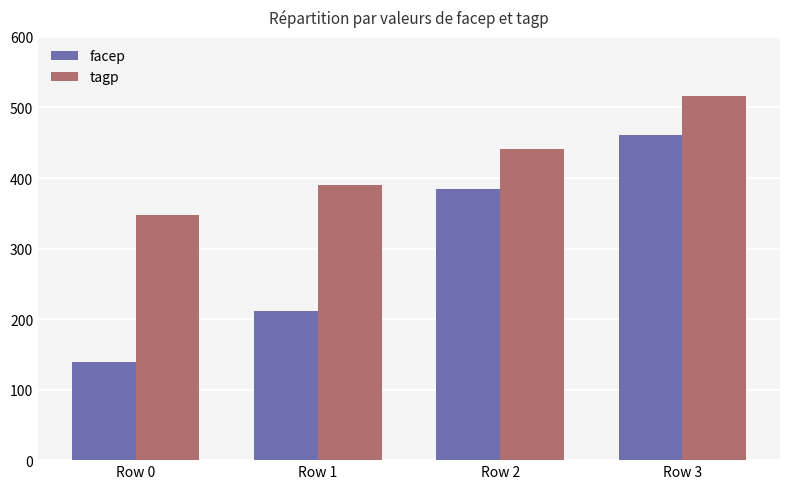

What are all the series names shown in the legend?

facep, tagp